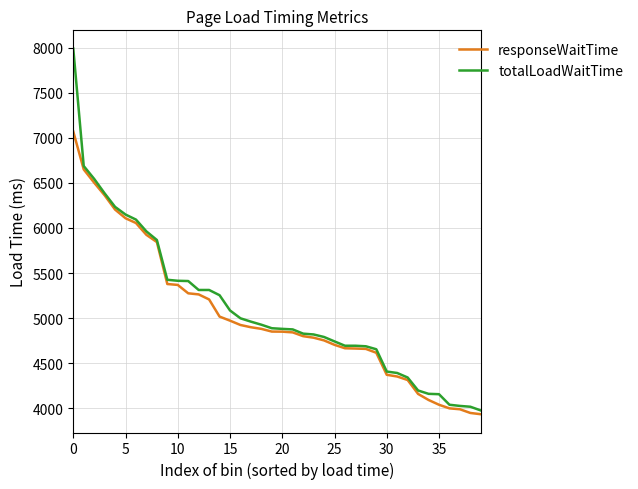

What is the minimum value shown in the chart?

3936